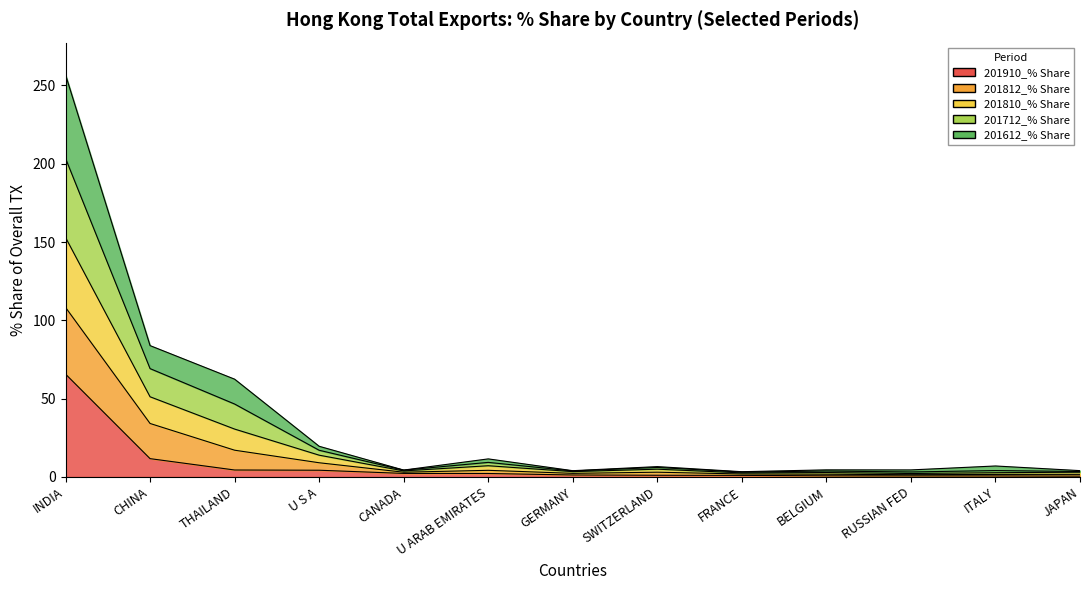

What is the difference between the highest and lowest values at BELGIUM?

3.8